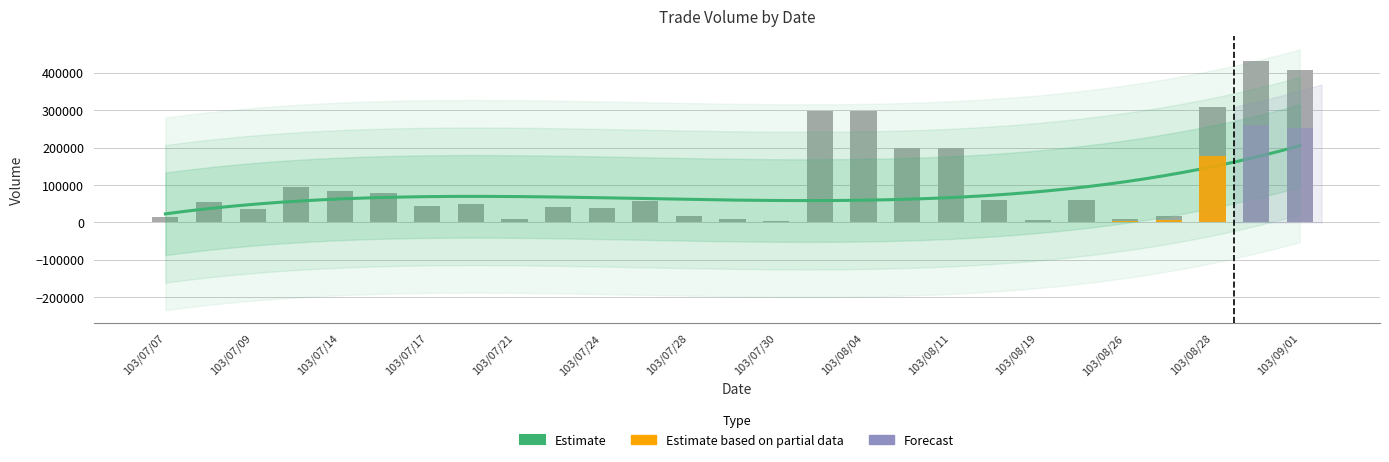

Reading left to right, transcribe all the data shown in this chart.

103/07/07=15000	103/07/08=55000	103/07/09=35000	103/07/11=95000	103/07/14=85000	103/07/16=80000	103/07/17=45000	103/07/18=50000	103/07/21=10000	103/07/22=40000	103/07/24=39000	103/07/25=56000	103/07/28=17000	103/07/29=10000	103/07/30=5000	103/08/01=299000	103/08/04=299000	103/08/08=199000	103/08/11=199000	103/08/14=60000	103/08/19=6000	103/08/21=60000	103/08/26=10000	103/08/27=16000	103/08/28=310000	103/08/29=433000	103/09/01=408000